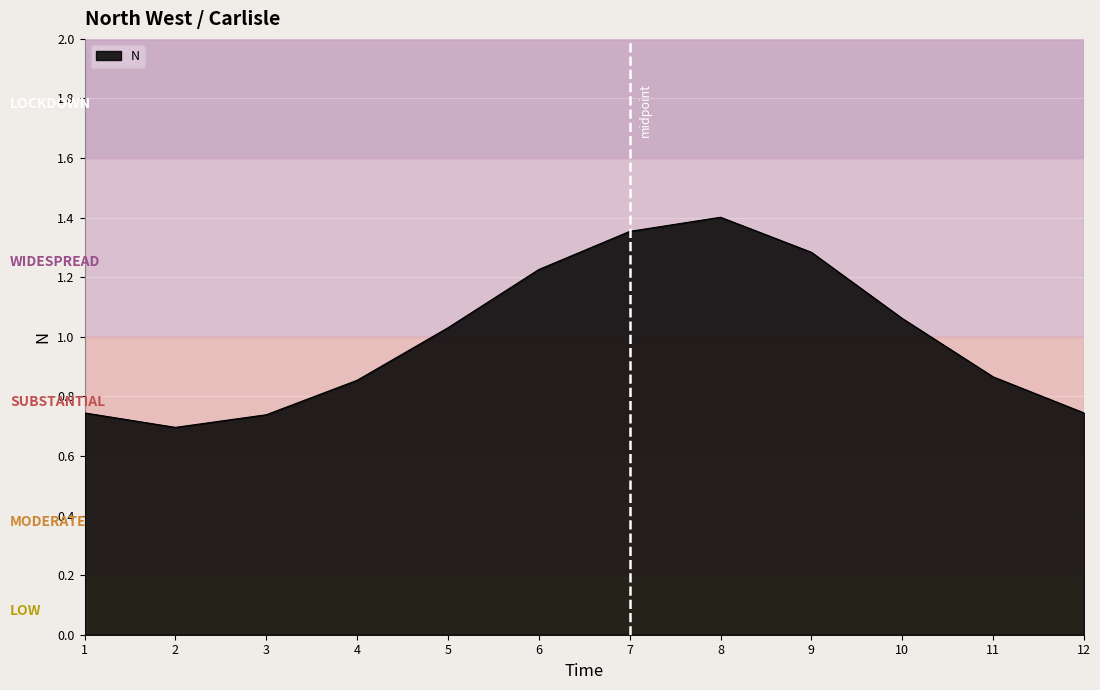

At which label does the data first exceed 1?

5